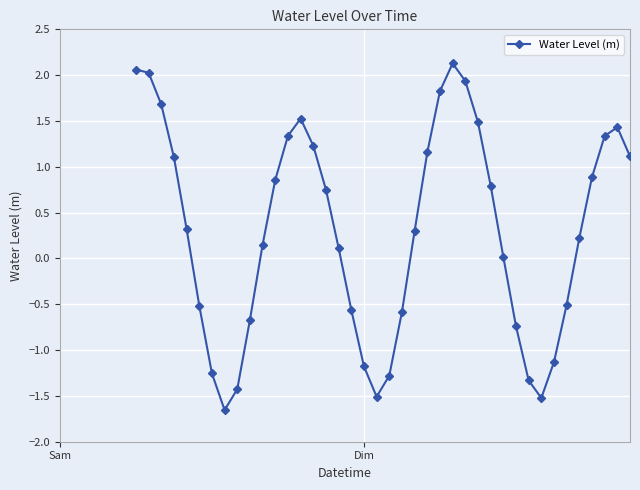

How many interior local valleys (lower than both neighbors) does the data have?

3